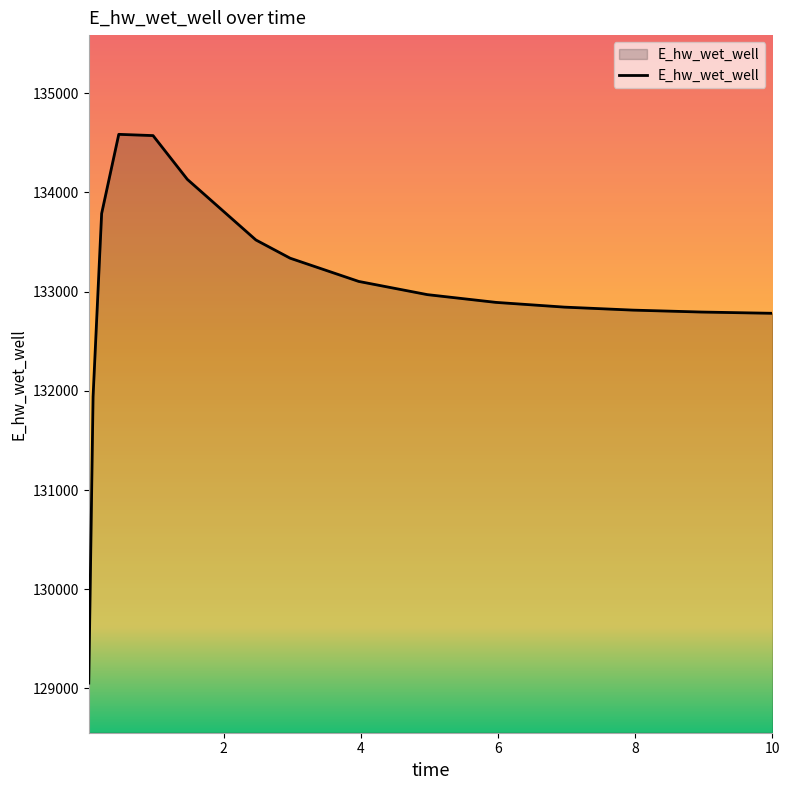

What is the difference between the maximum and second lowest values?

2645.1